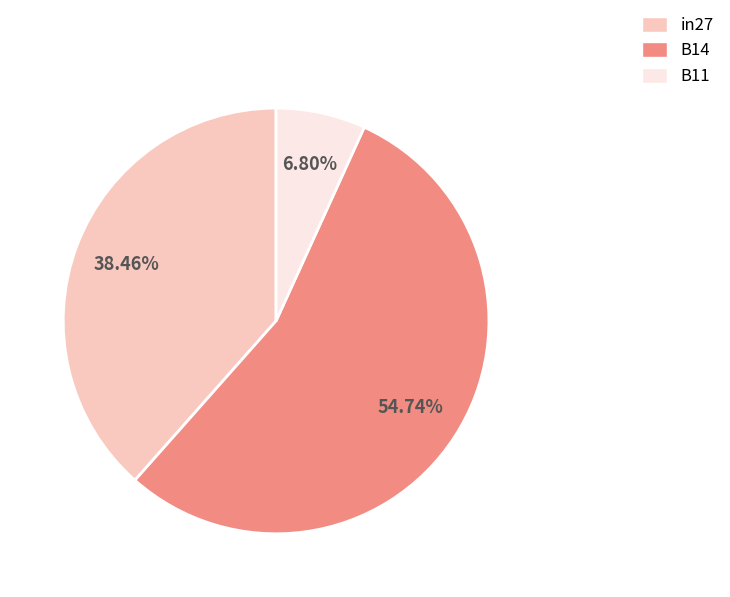

What portion of the pie excludes B11?

93.2%